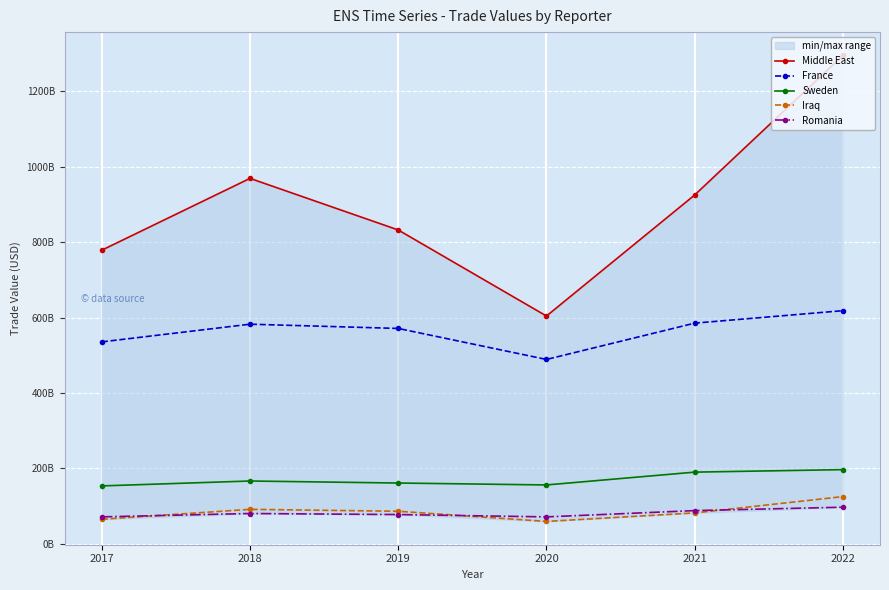

List the labels in order of France value, smallest first.

2020, 2017, 2019, 2018, 2021, 2022